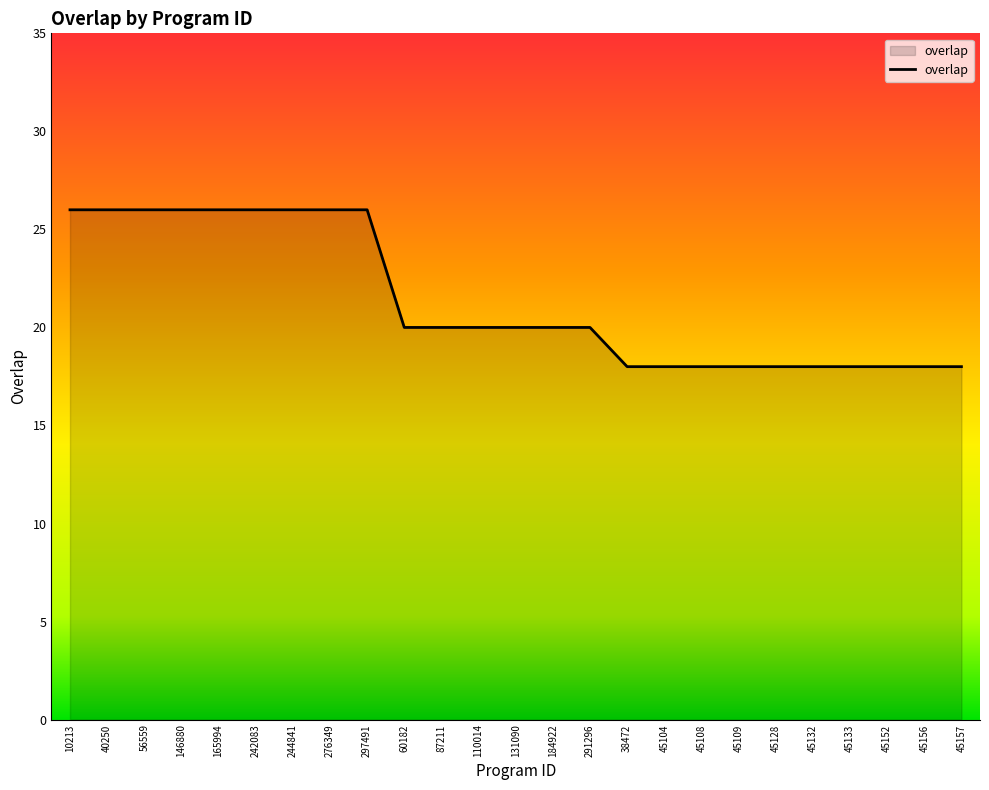

What is the difference between the values at 242083 and 45128?

8